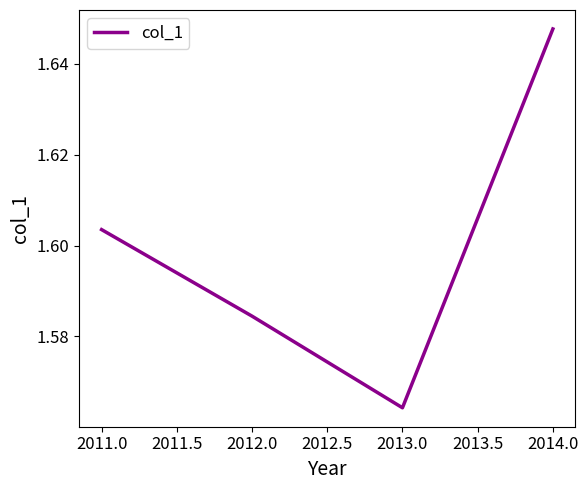

Which category has the lowest value across all series?

2013.0